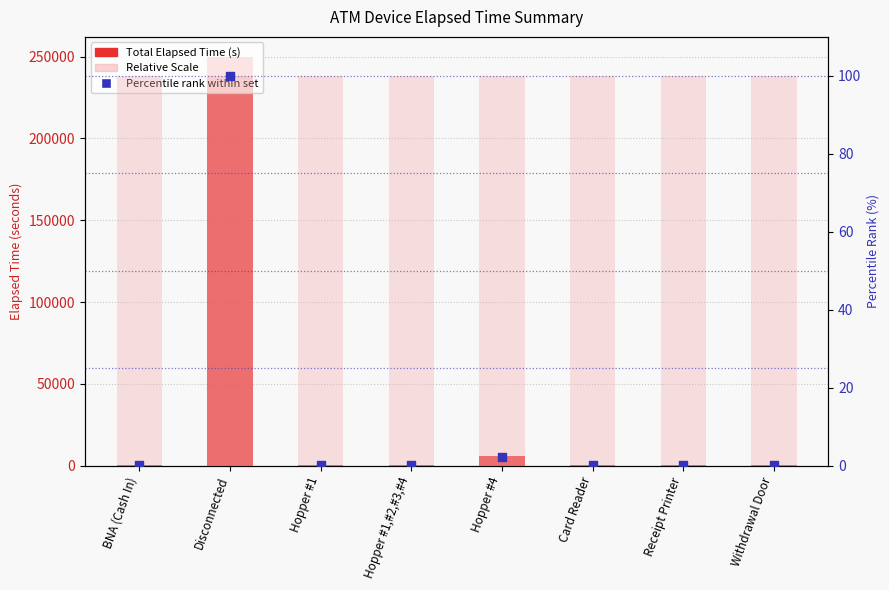

Which series contains the highest Y value?

Total Elapsed Time (s)